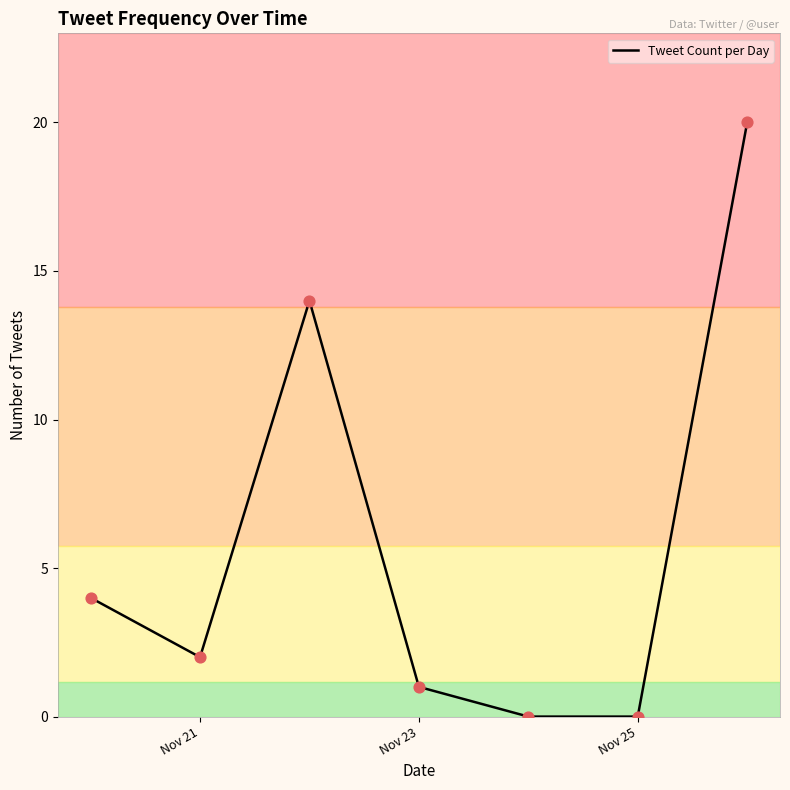

What is the greatest value displayed?

20